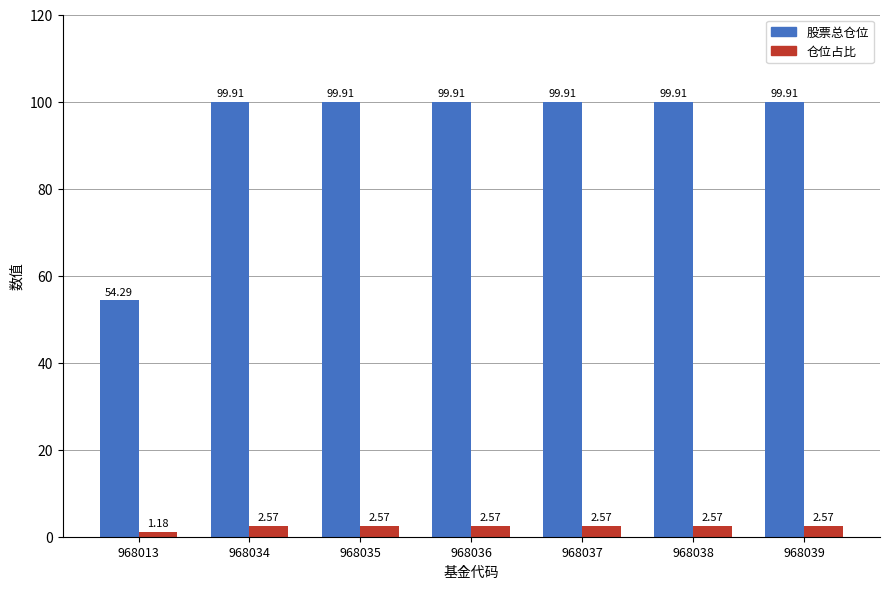

List the series in order of their peak value, highest first.

股票总仓位, 仓位占比